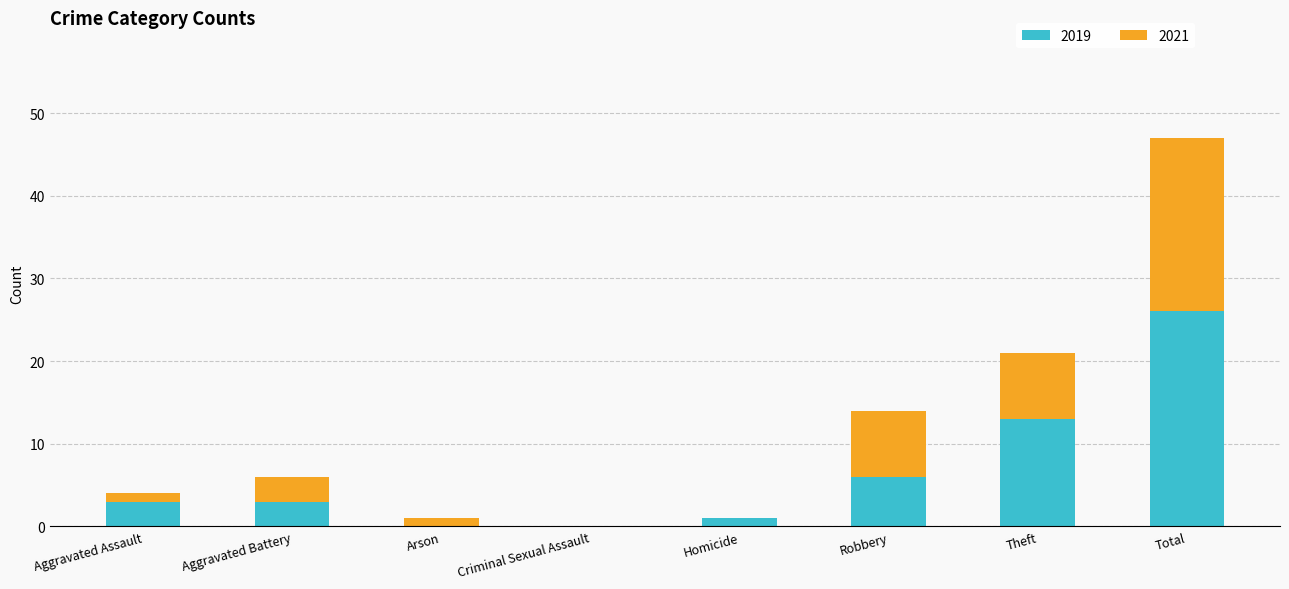

What is the sum of all 2019 values?

52